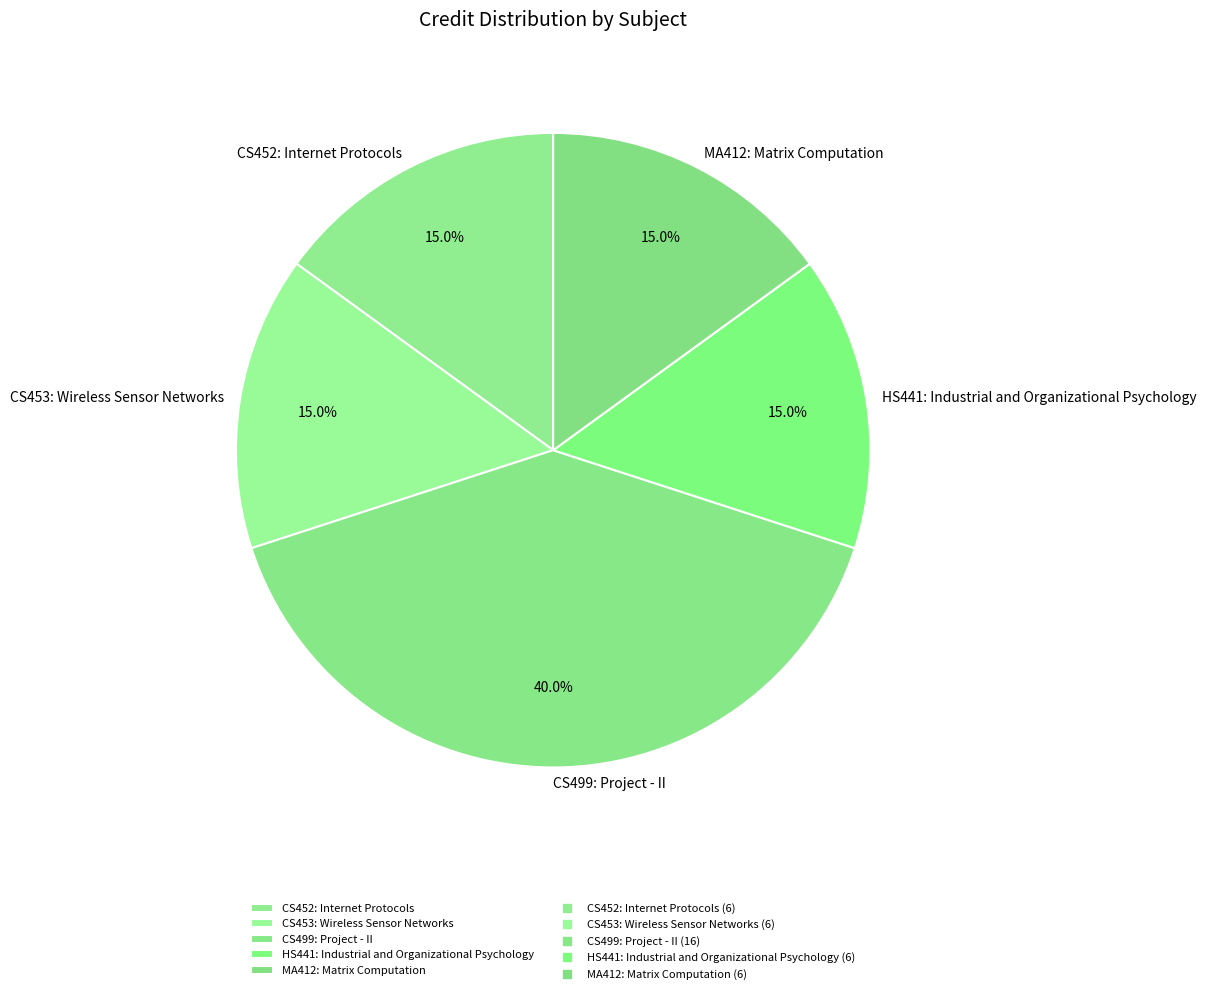

Do CS453: Wireless Sensor Networks and CS499: Project - II together represent more than half of the pie?

Yes